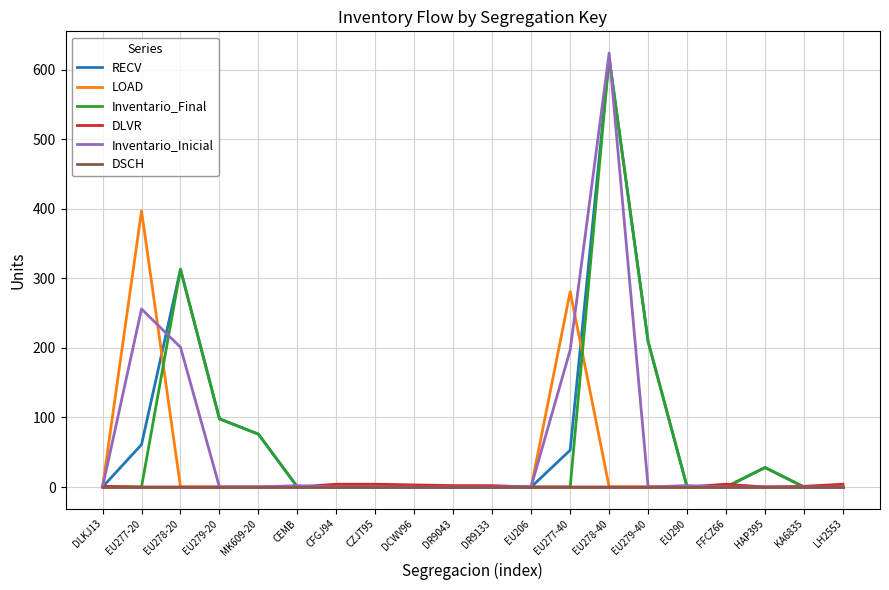

Which series has the largest range (max minus min)?

Inventario_Inicial